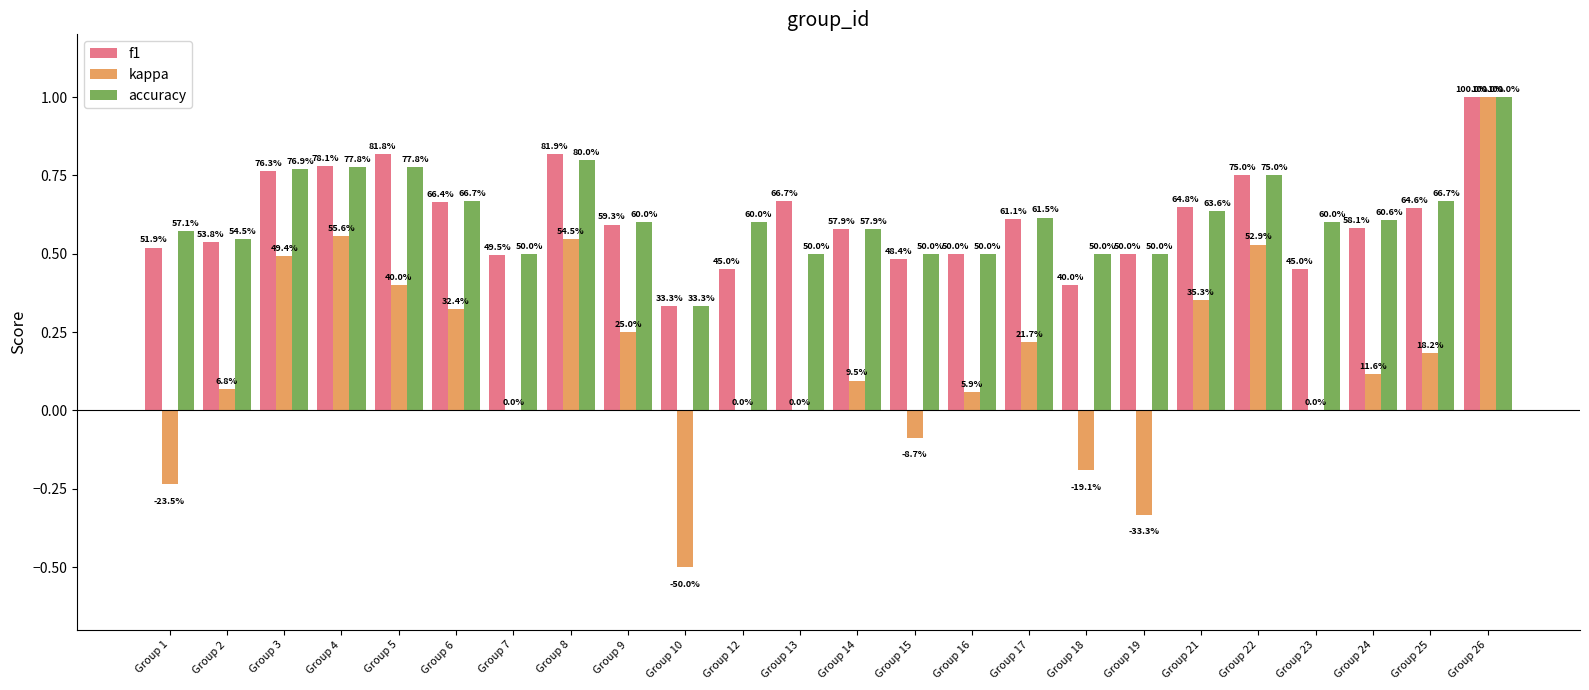

At Group 18, list the series in order from largest to smallest.

accuracy, f1, kappa